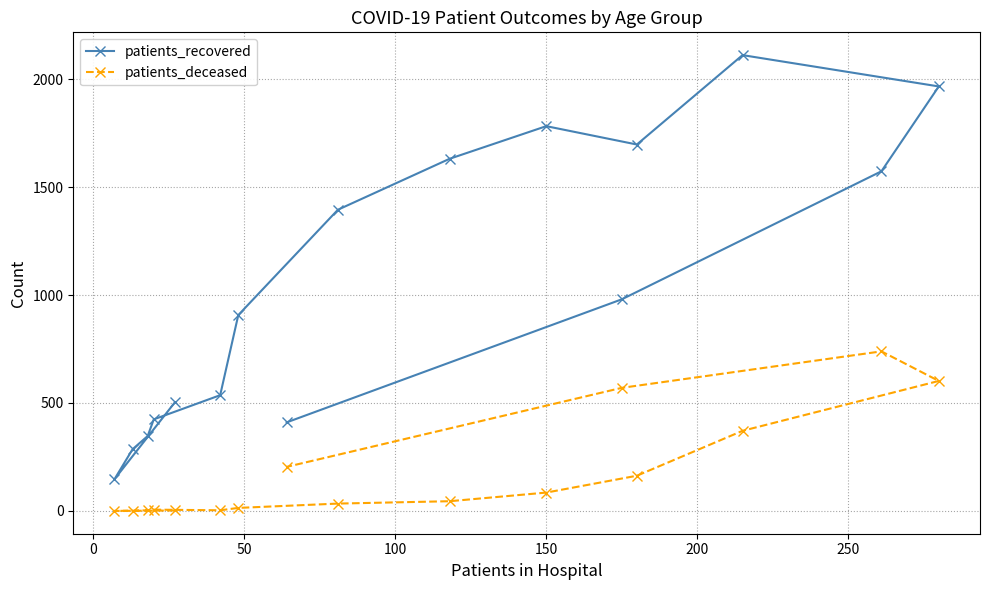

What is the difference between the maximum and minimum values in the patients_deceased series?

739